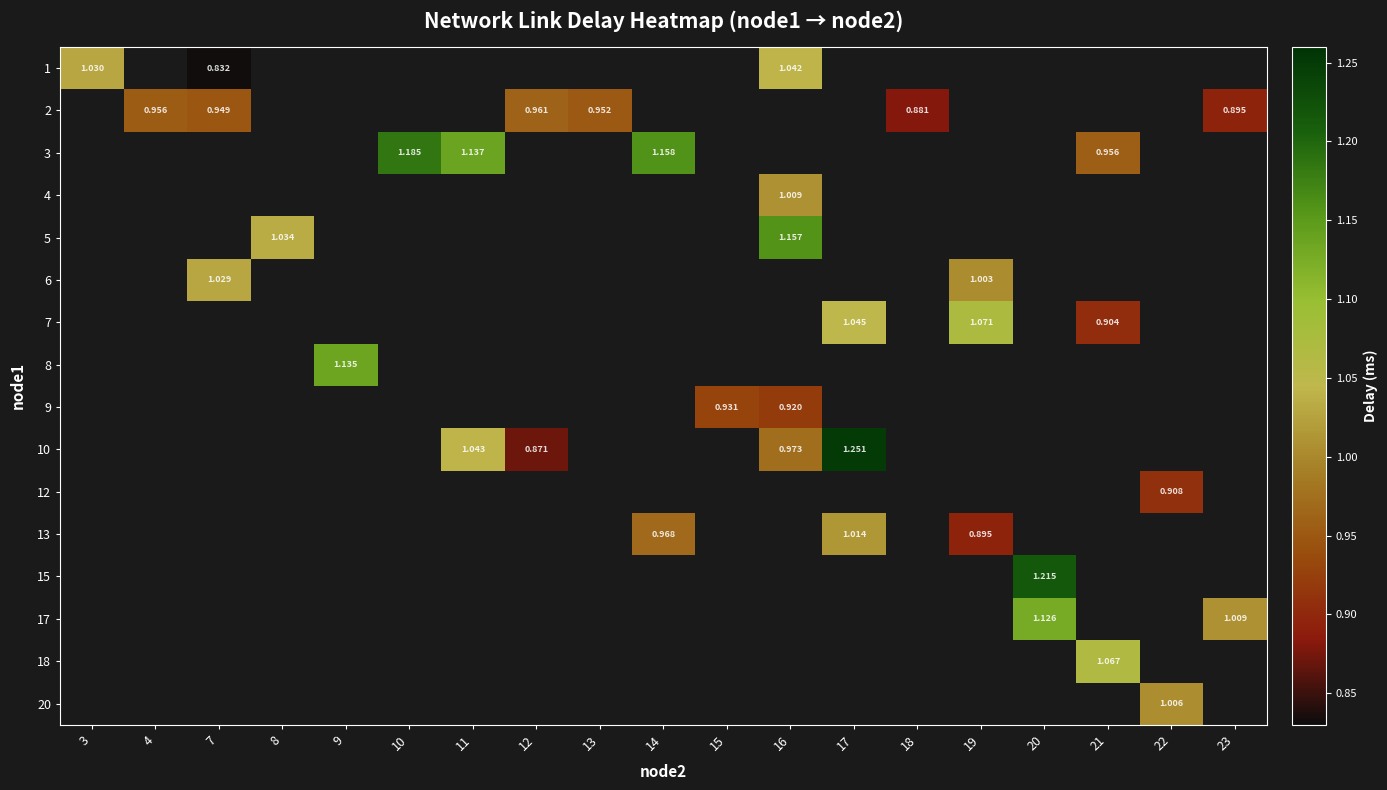

Which has a higher value, 23 or 12?

12